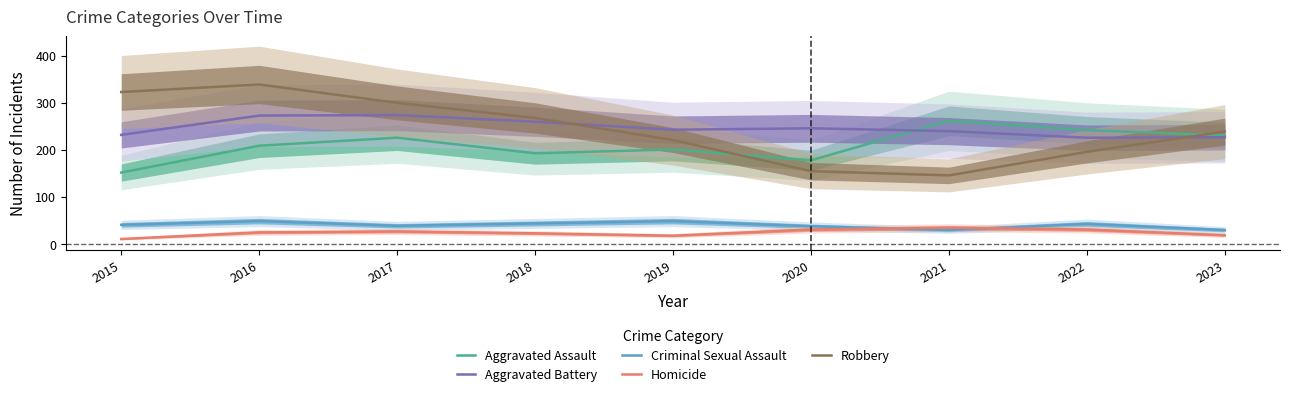

Reading right to left, what are all the values shown in this chart?

Aggravated Assault: 231	242	262	178	201	193	226	209	152
Aggravated Battery: 227	226	240	246	243	260	274	273	232
Criminal Sexual Assault: 30	43	30	38	49	44	39	49	41
Homicide: 19	31	35	31	18	23	27	25	11
Robbery: 239	196	146	155	221	268	300	339	323